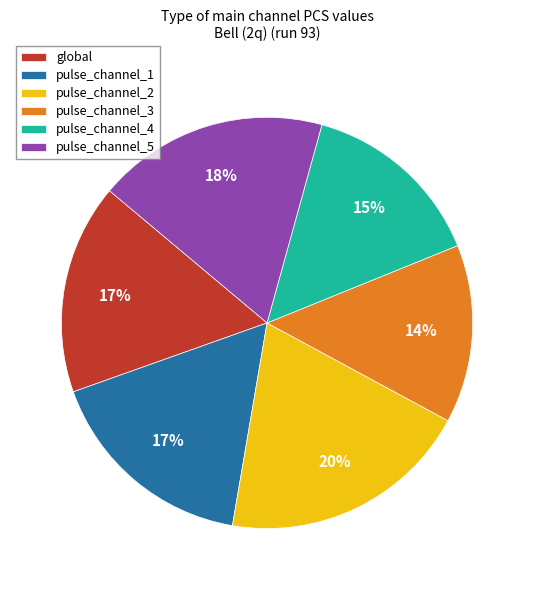

Which category has the biggest portion of the pie?

pulse_channel_2